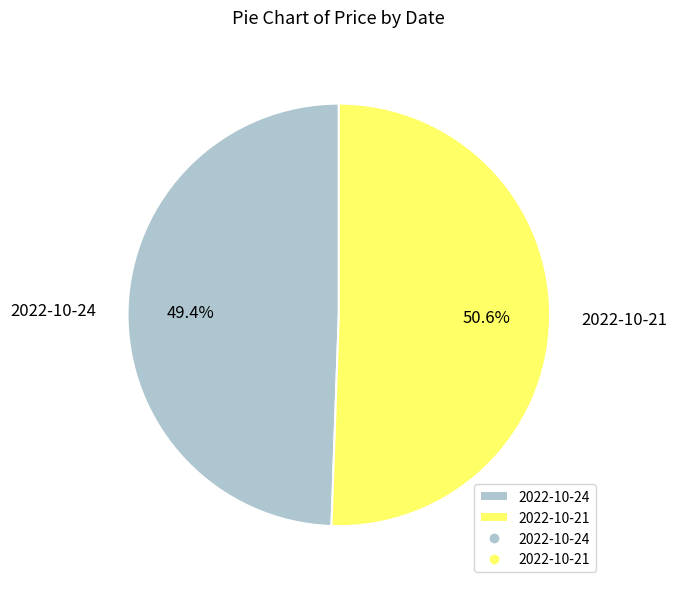

Which category accounts for the majority?

2022-10-21